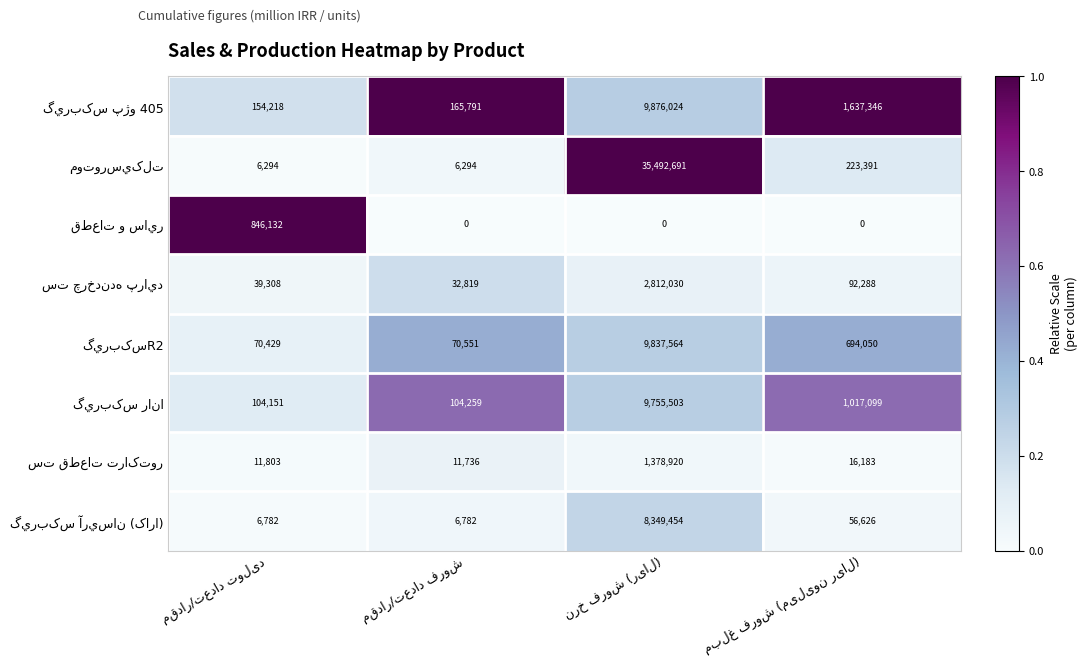

Is it true that گيربکس آريسان (کارا) equals 0.0 at مقدار/تعداد فروش?

False